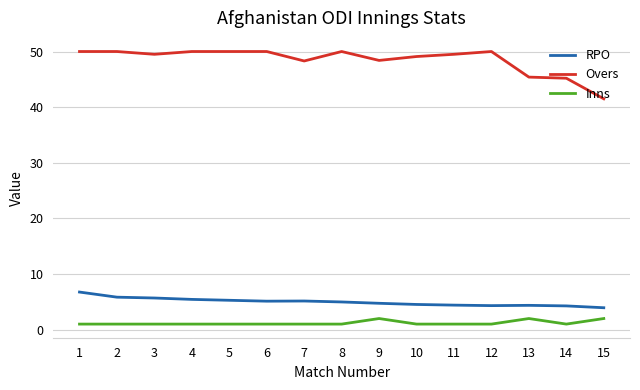

Does the chart have visible grid lines?

Yes